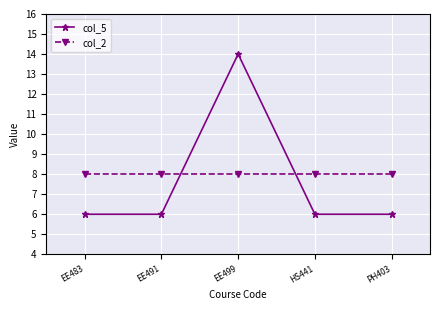

Reading left to right, what are all the values shown in this chart?

col_5: 6	6	14	6	6
col_2: 8	8	8	8	8